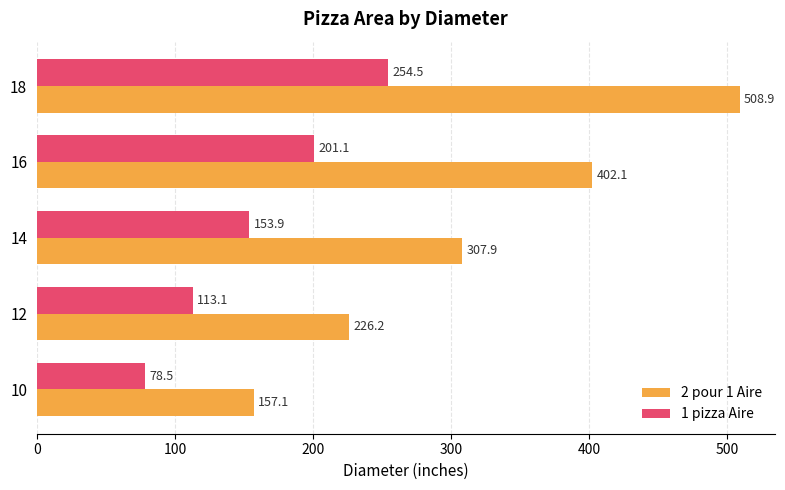

What is the sum of all 1 pizza Aire values?

801.1